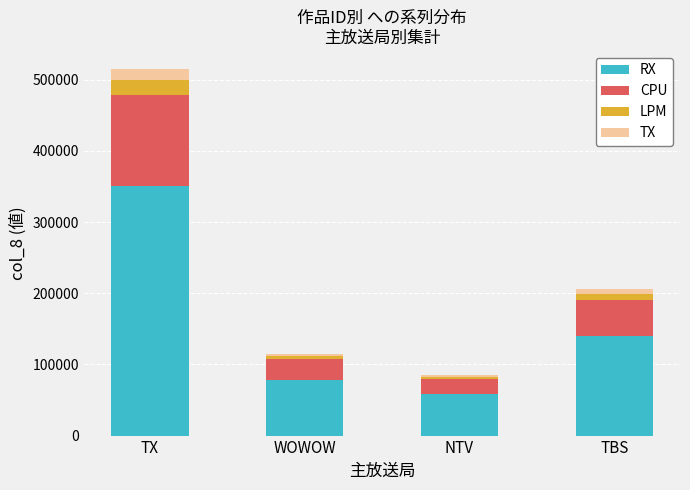

Reading left to right, what are the values for RX?

349900.1	78158.5	57791.8	139590.4